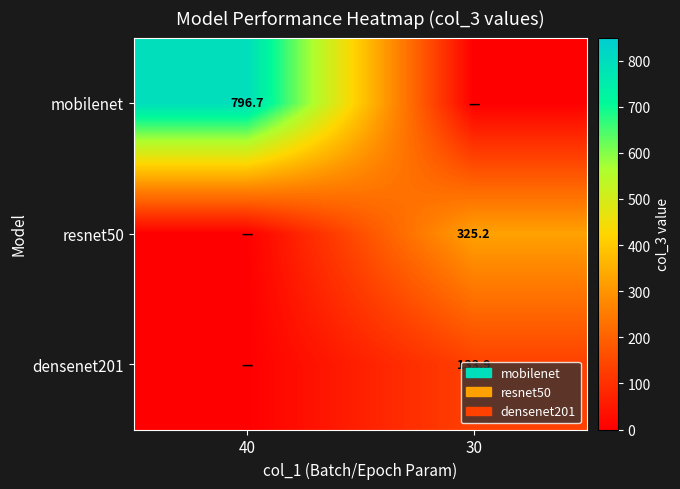

True or false: resnet50 has a value of 325.2 at 30.

True